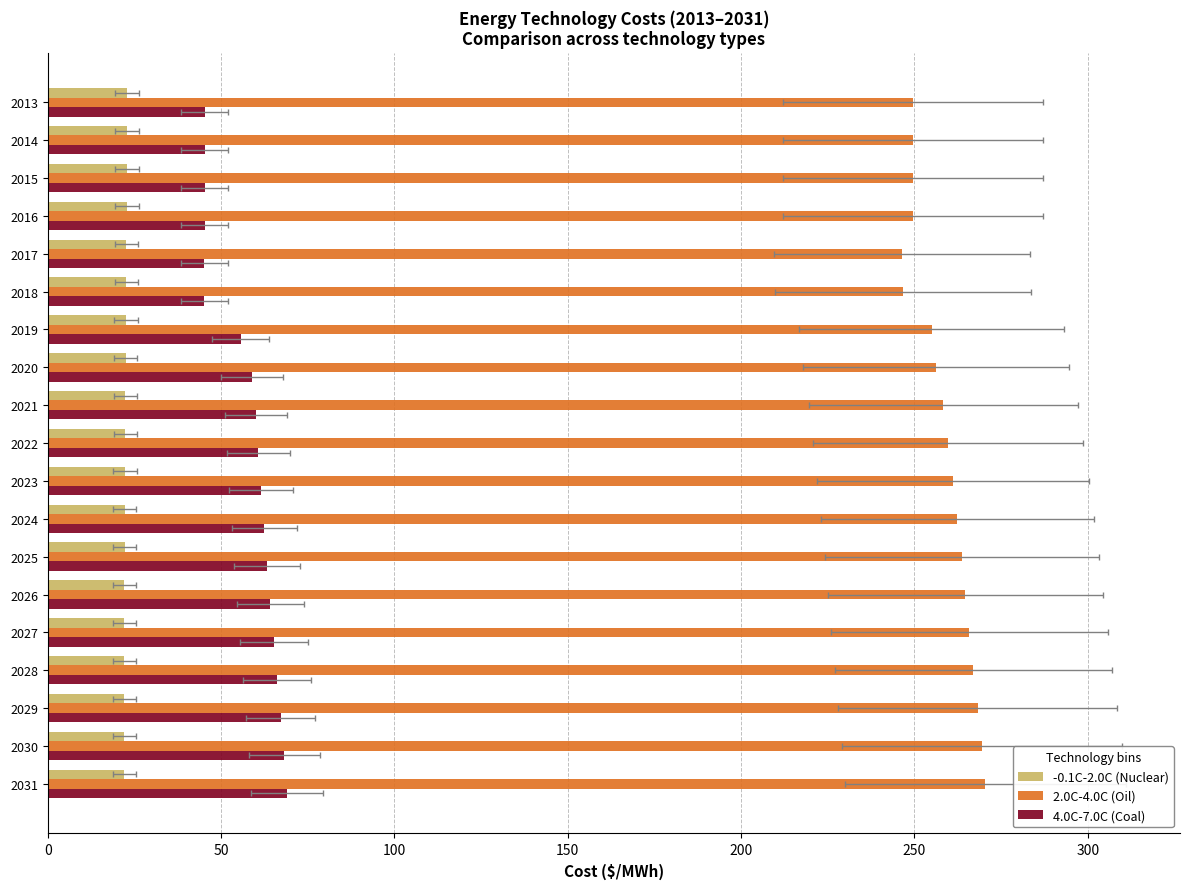

At how many categories does at least one series exceed 104?

19